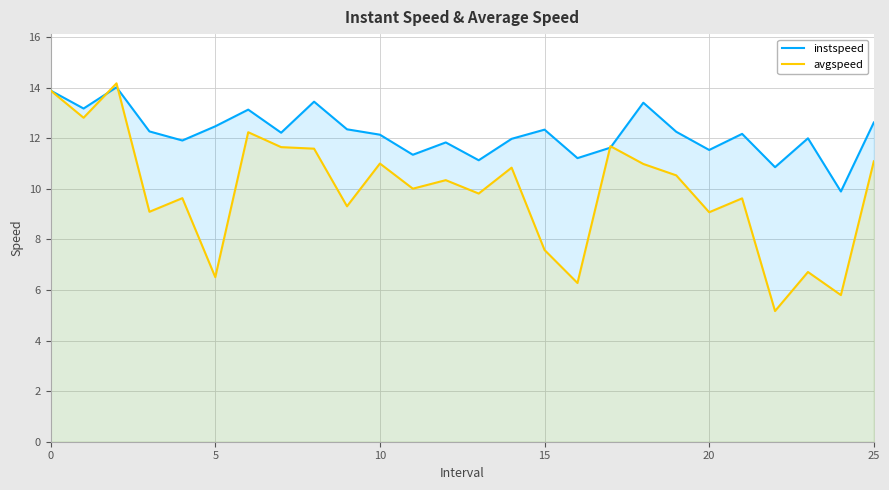

What is the maximum value for avgspeed?

14.2